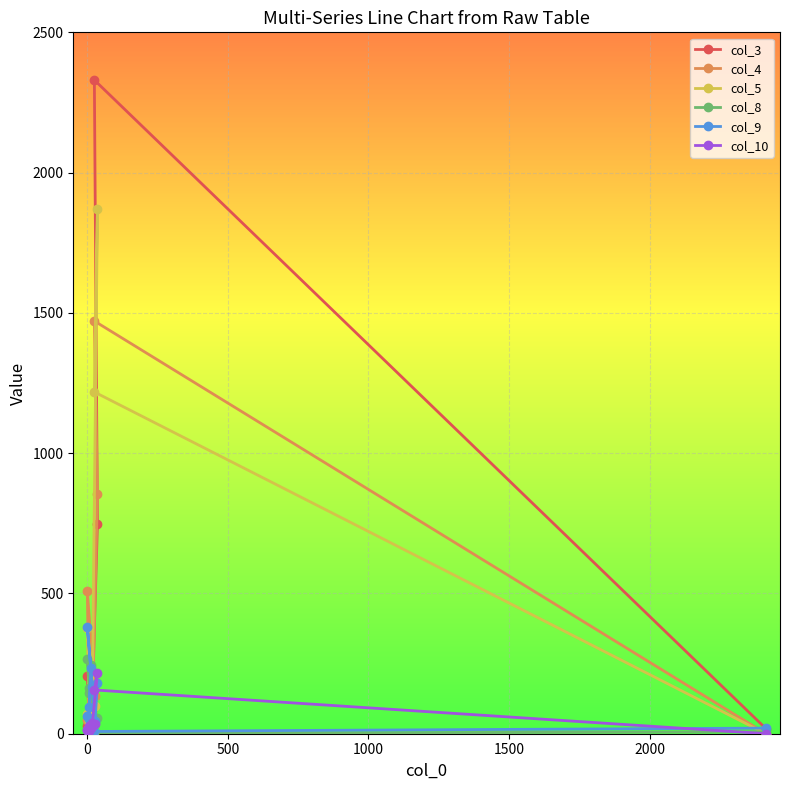

How many data points in col_3 are above 55?

4